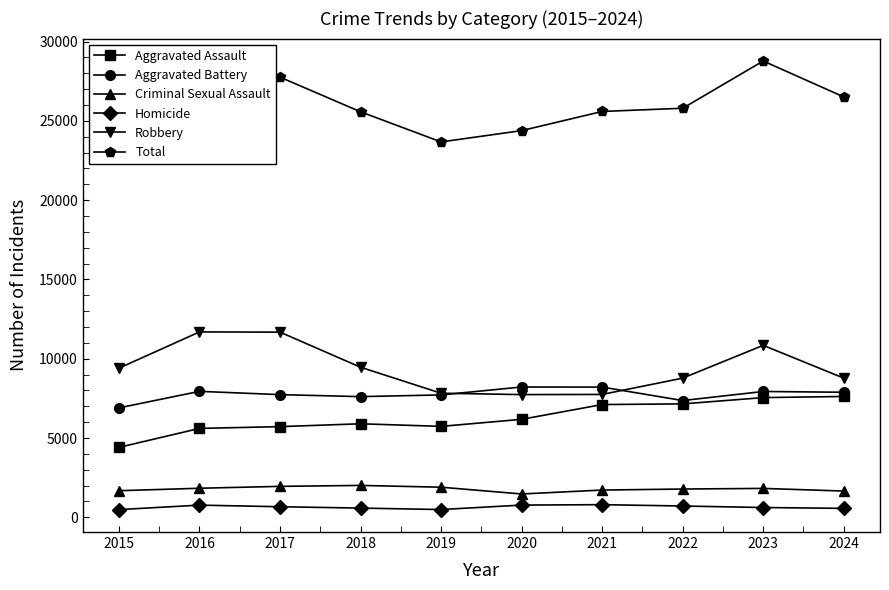

Which has a higher value, 2024 or 2019?

2024